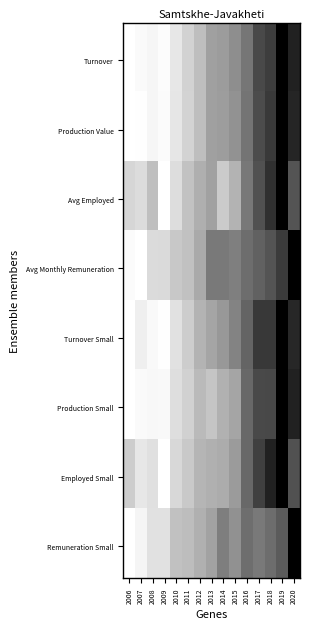

What is the spread (max minus min) of values at 2017?

0.2